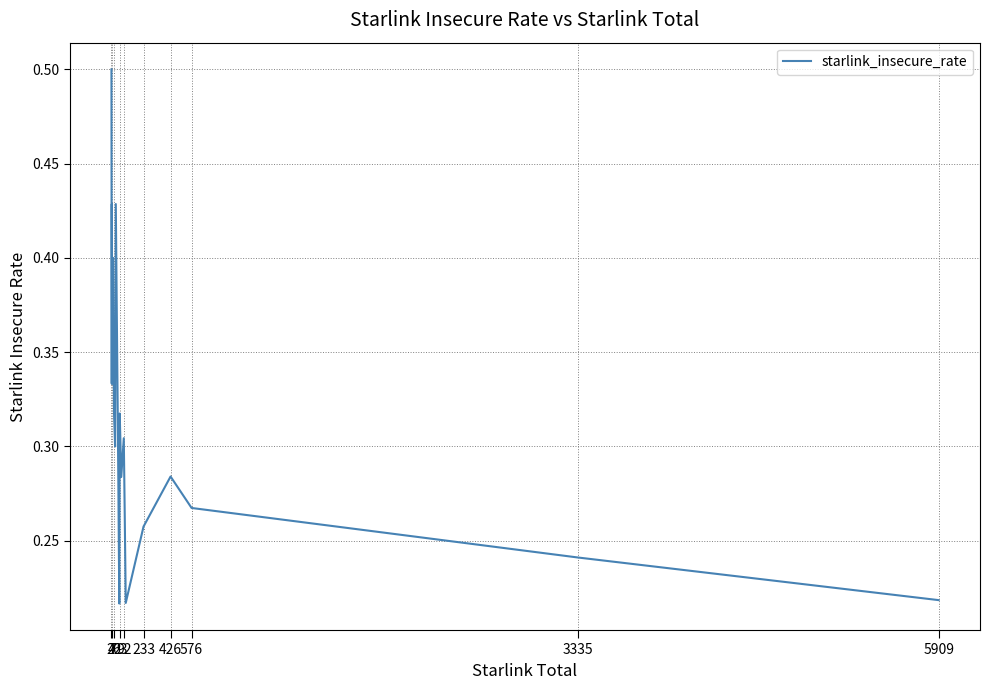

What is the maximum value shown in the chart?

0.5